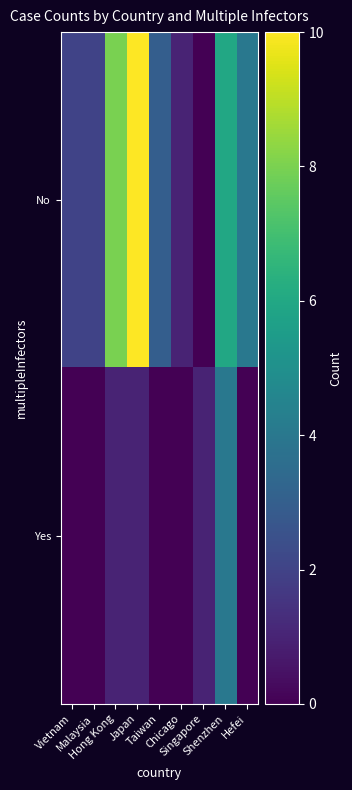

Which has a higher value, Hong Kong or Japan?

Japan